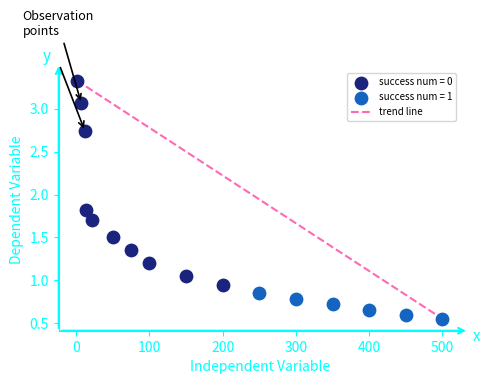

Which series contains the highest Y value?

success num = 0